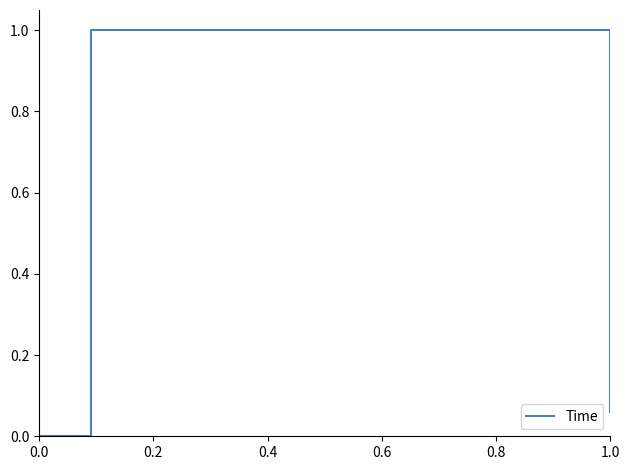

What is the sum of all values?

1.1